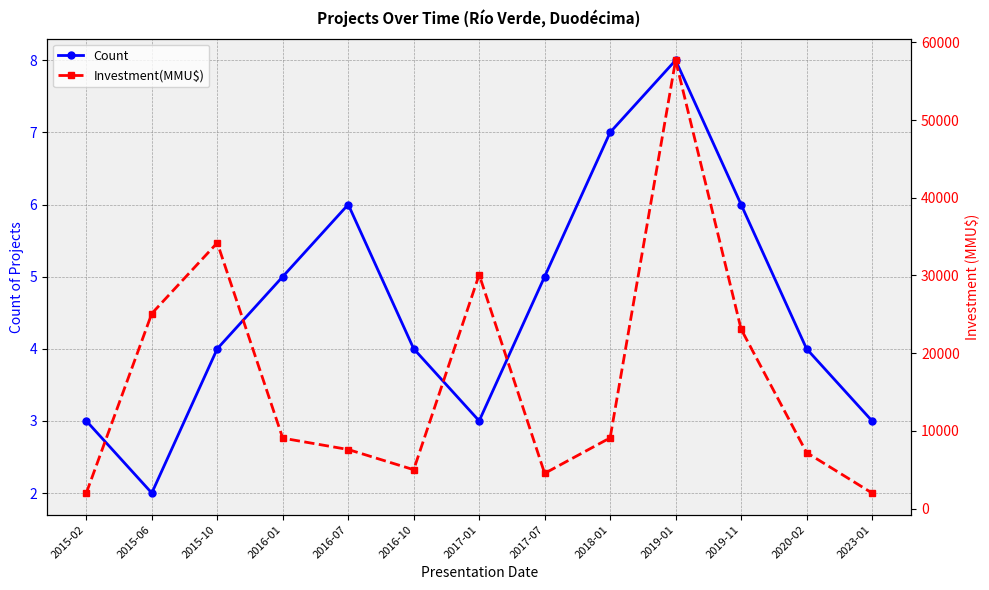

Reading left to right, transcribe all the data shown in this chart.

Count: 2015-02=3	2015-06=2	2015-10=4	2016-01=5	2016-07=6	2016-10=4	2017-01=3	2017-07=5	2018-01=7	2019-01=8	2019-11=6	2020-02=4	2023-01=3
Investment(MMU$): 2015-02=2000	2015-06=25100	2015-10=34200	2016-01=9062	2016-07=7600	2016-10=5000	2017-01=30100	2017-07=4531	2018-01=9100	2019-01=57700	2019-11=23100	2020-02=7207	2023-01=2000